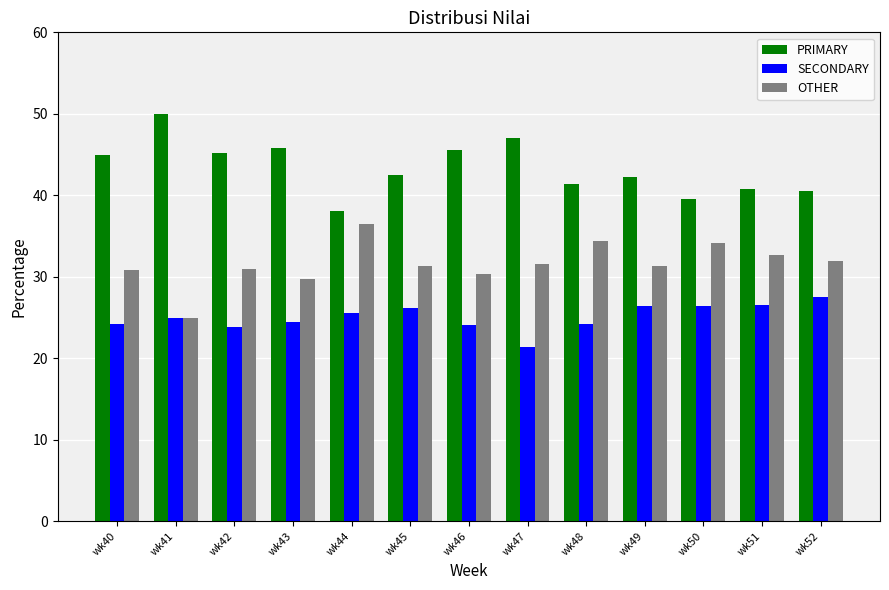

Are the bars grouped side by side (vs. stacked)?

Yes